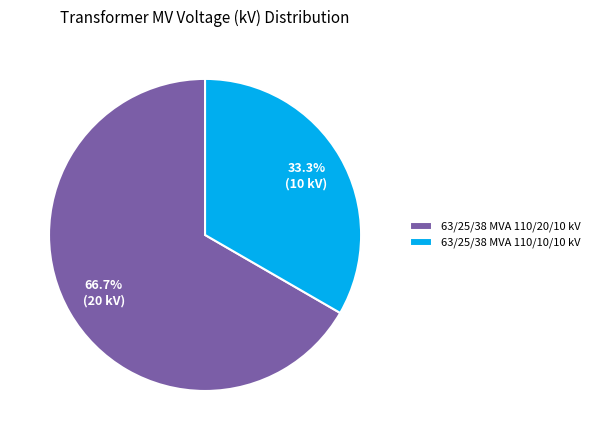

What percentage is the 63/25/38 MVA 110/20/10 kV slice, to the nearest percent?

67%